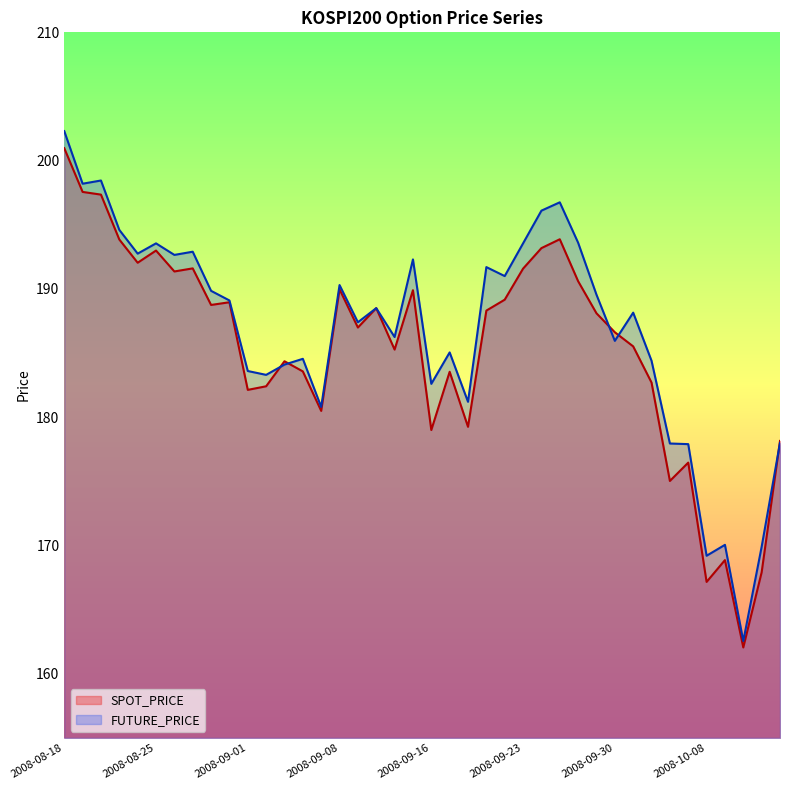

The value of SPOT_PRICE at 2008-10-06 is 175.0. True or false?

True